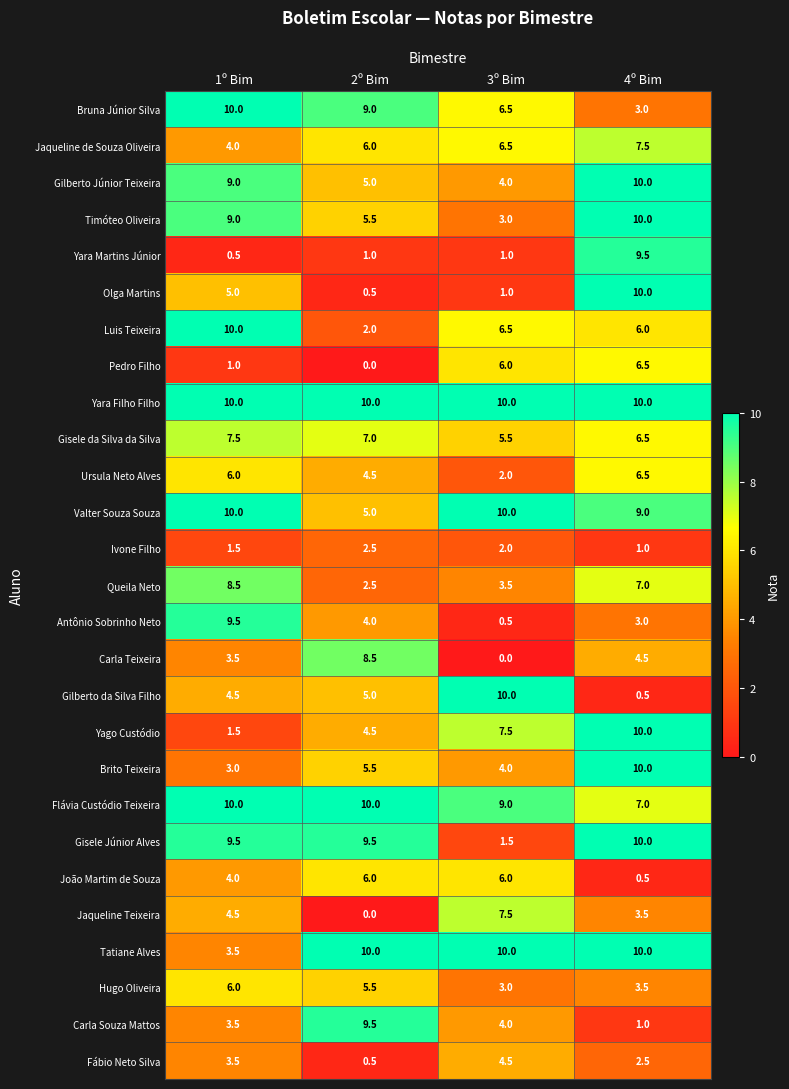

Rank the categories by Gilberto da Silva Filho value from highest to lowest.

3º Bim, 2º Bim, 1º Bim, 4º Bim